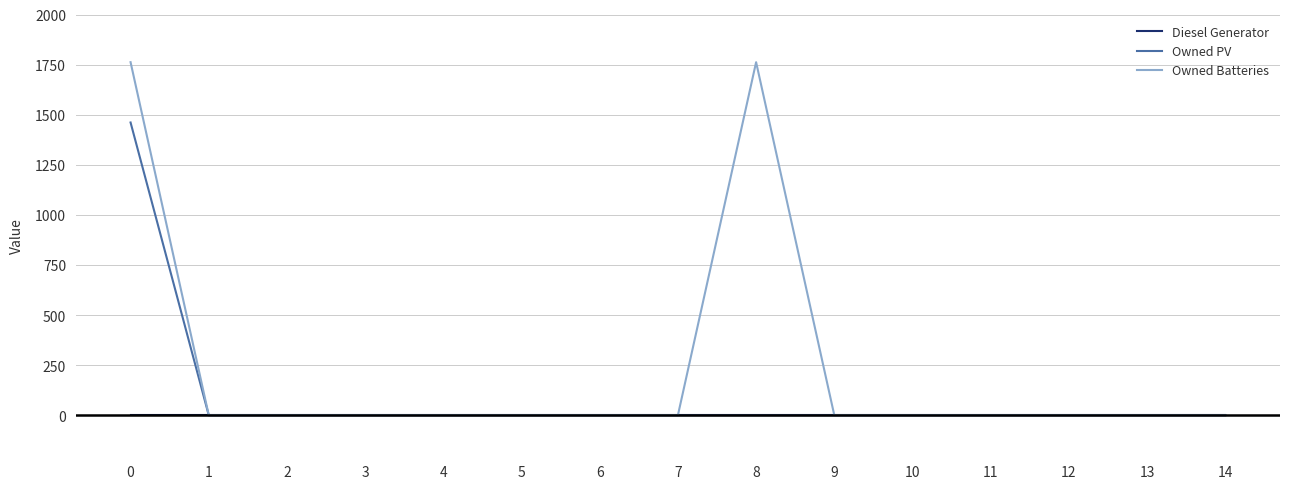

The value of Owned PV at 6 is -770. True or false?

False